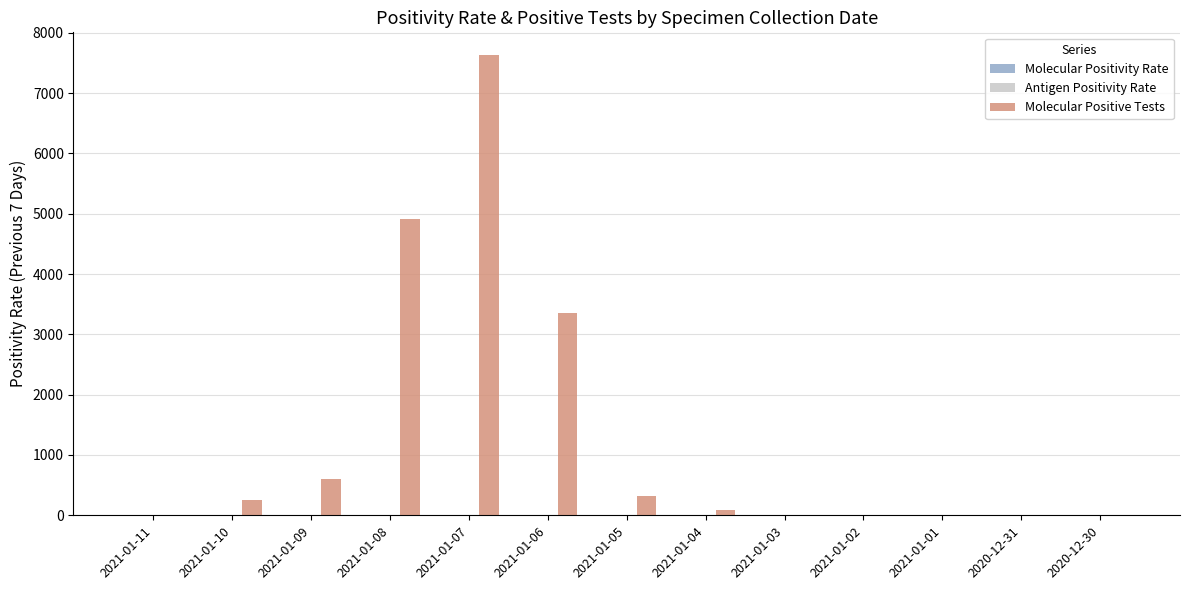

True or false: Molecular Positive Tests has a value of 5.0 at 2020-12-31.

True